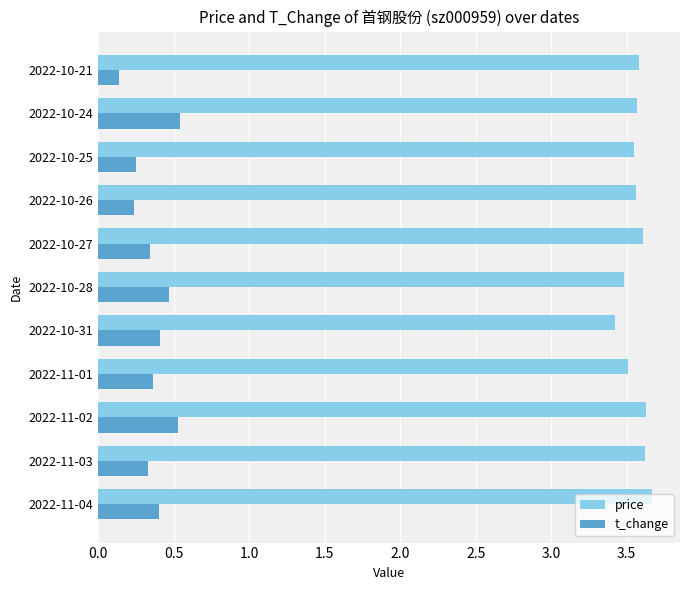

What is the difference between the highest and lowest values at 2022-10-27?

3.3